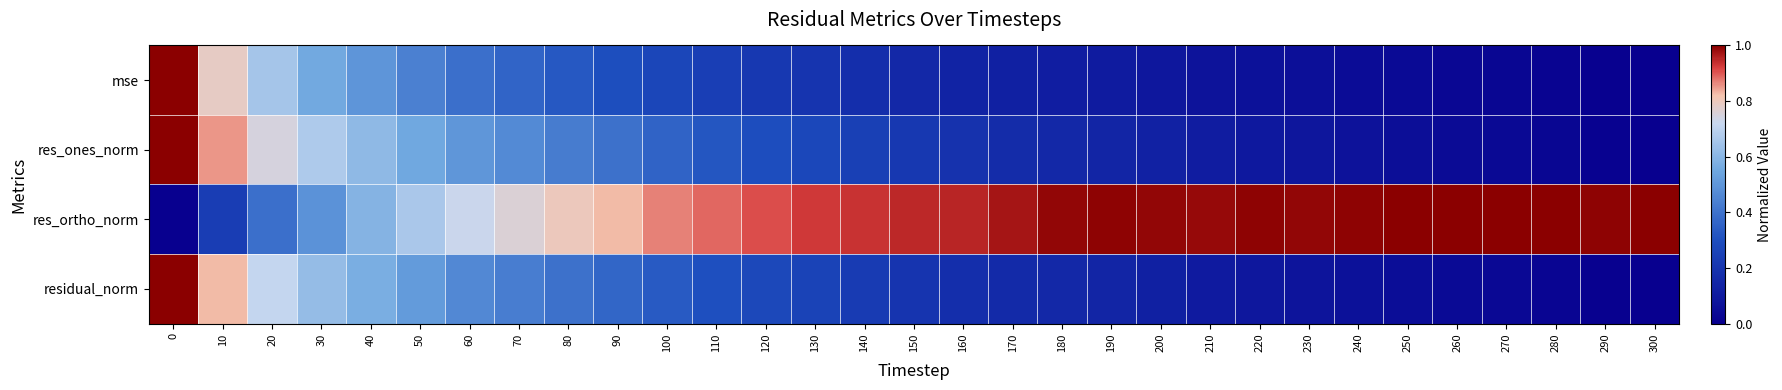

What is the spread (max minus min) of values at 130?

0.7